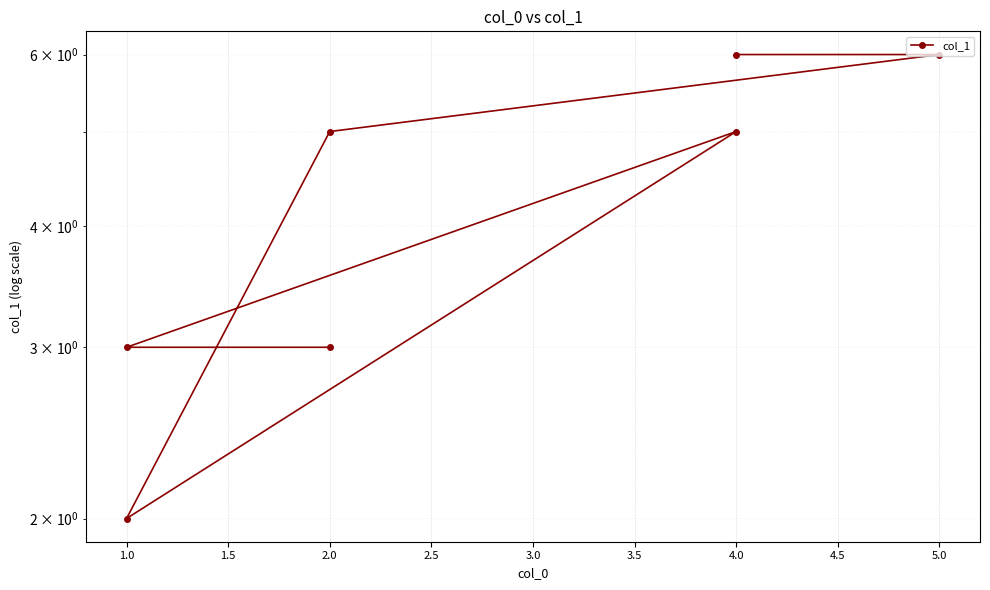

How many lines are shown in the chart?

1